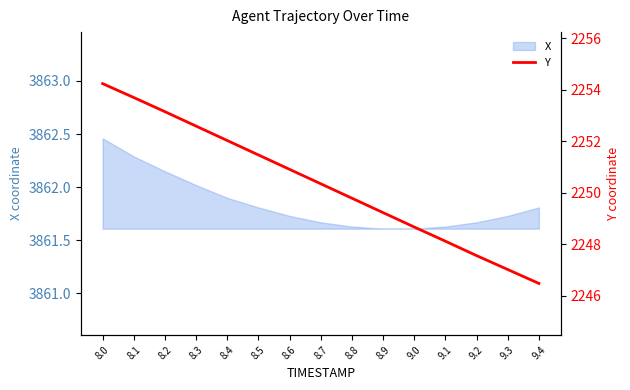

Which has a higher value, 8.7 or 8.1?

8.1